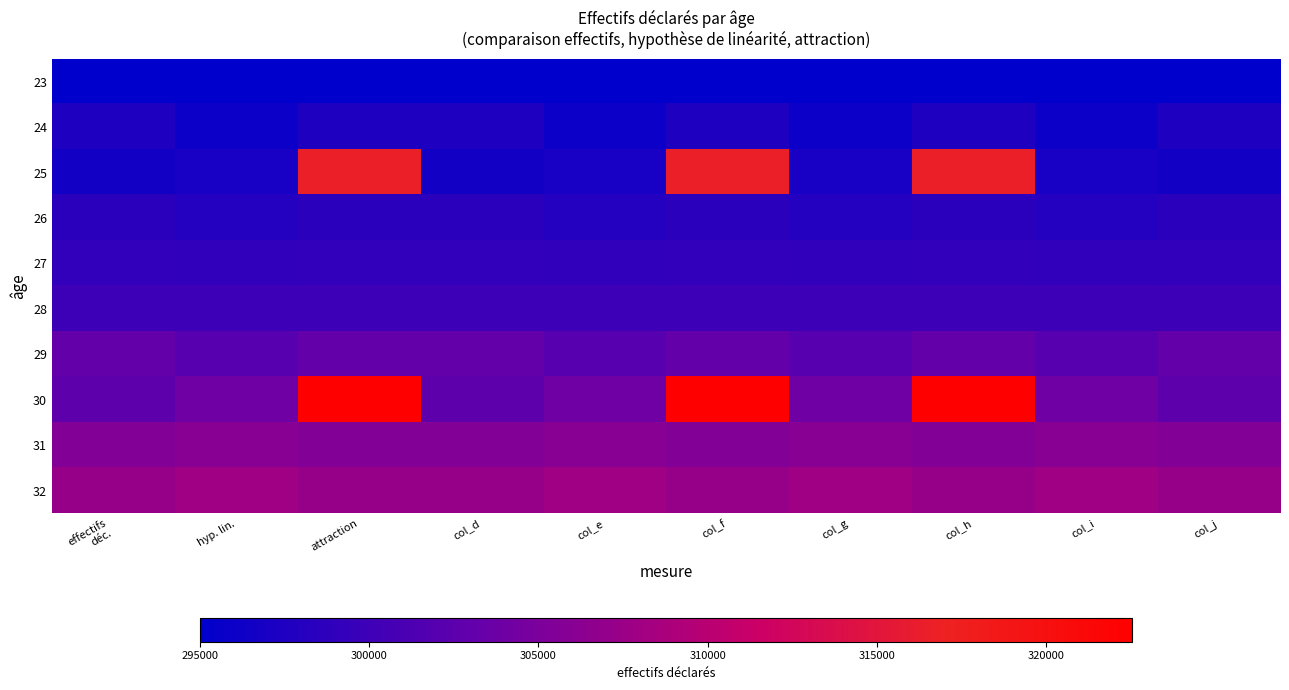

What is the total value across all series at col_d?

3005154.1